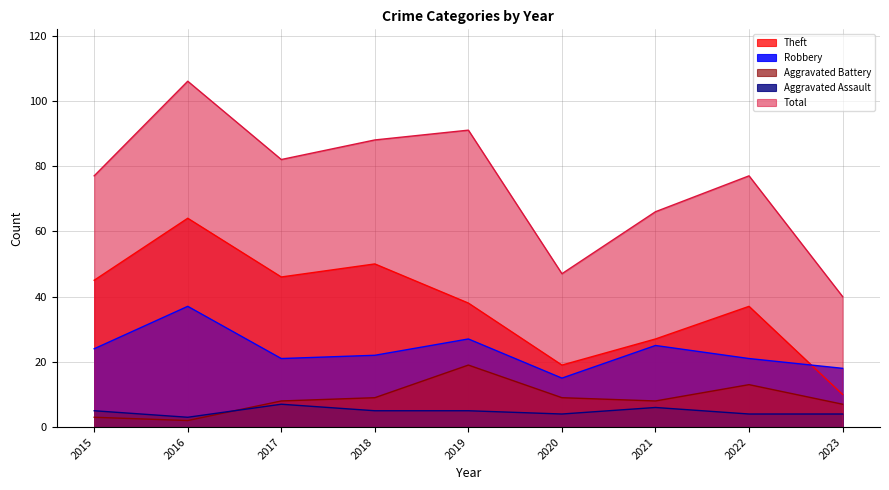

Reading left to right, extract all data points from this chart.

Theft: 2015=45	2016=64	2017=46	2018=50	2019=38	2020=19	2021=27	2022=37	2023=10
Robbery: 2015=24	2016=37	2017=21	2018=22	2019=27	2020=15	2021=25	2022=21	2023=18
Aggravated Battery: 2015=3	2016=2	2017=8	2018=9	2019=19	2020=9	2021=8	2022=13	2023=7
Aggravated Assault: 2015=5	2016=3	2017=7	2018=5	2019=5	2020=4	2021=6	2022=4	2023=4
Total: 2015=77	2016=106	2017=82	2018=88	2019=91	2020=47	2021=66	2022=77	2023=40